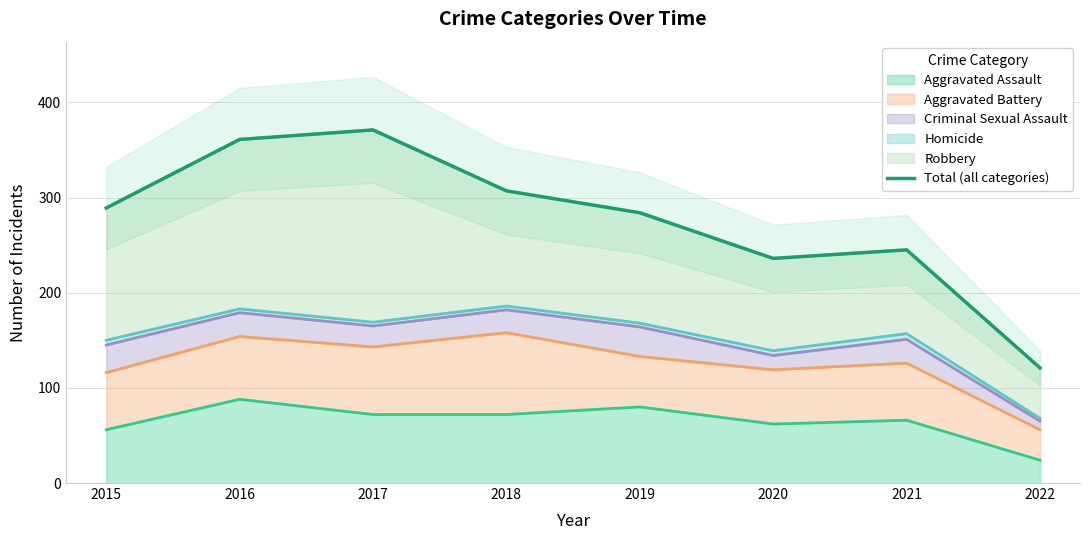

Which label corresponds to the largest value in the chart?

2017